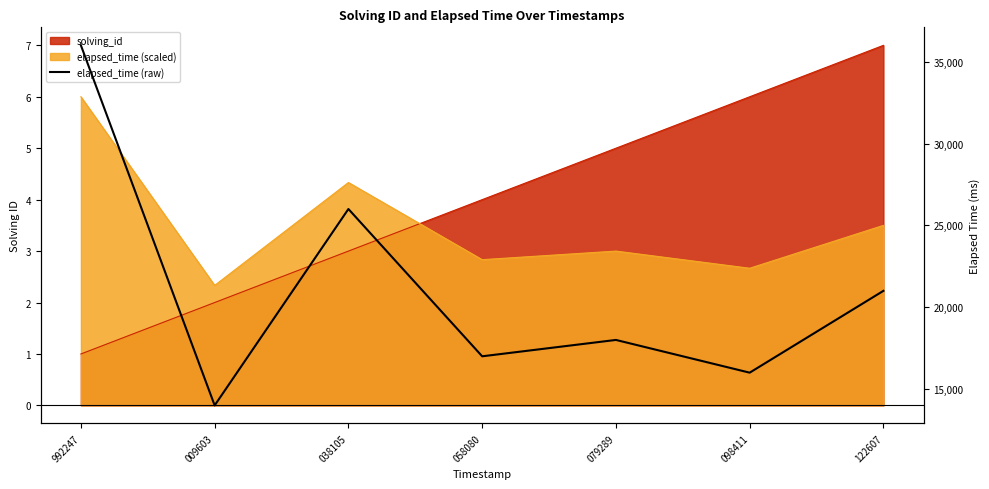

What is the label of the 5th point from the right?

038105